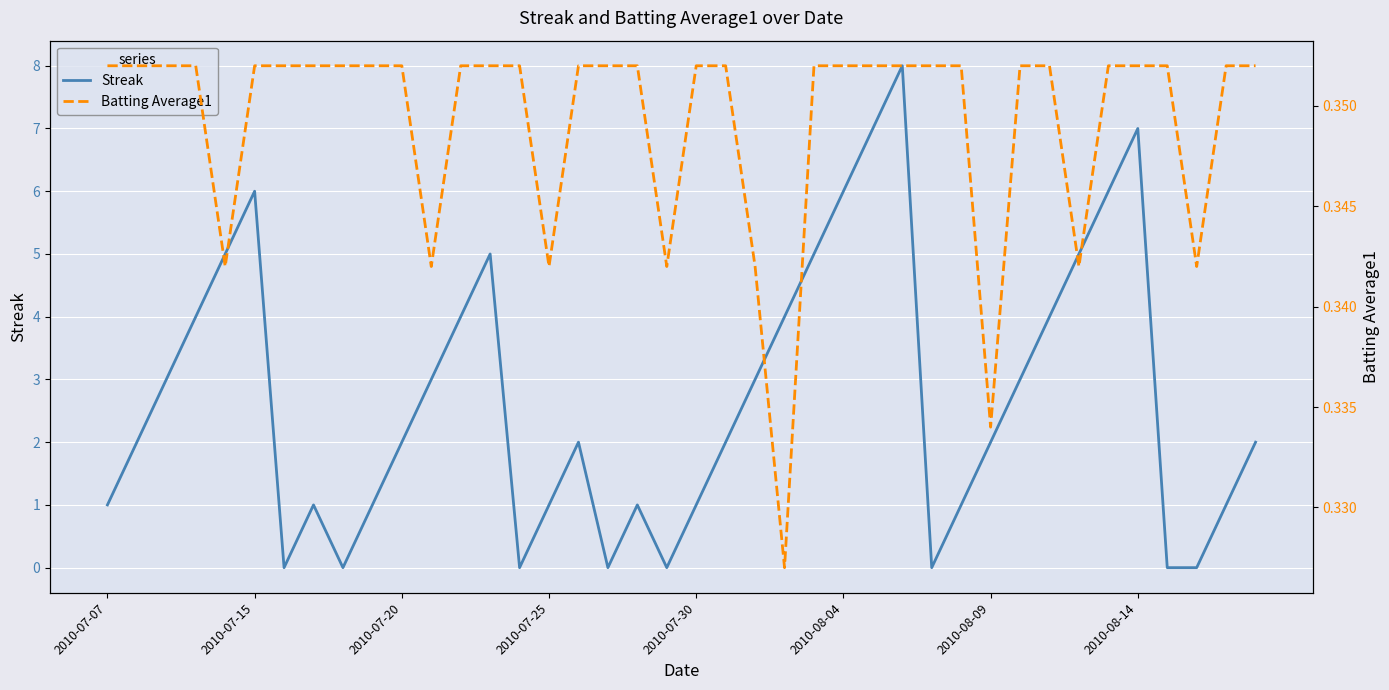

The value of Streak at 14 is 0.0. True or false?

True